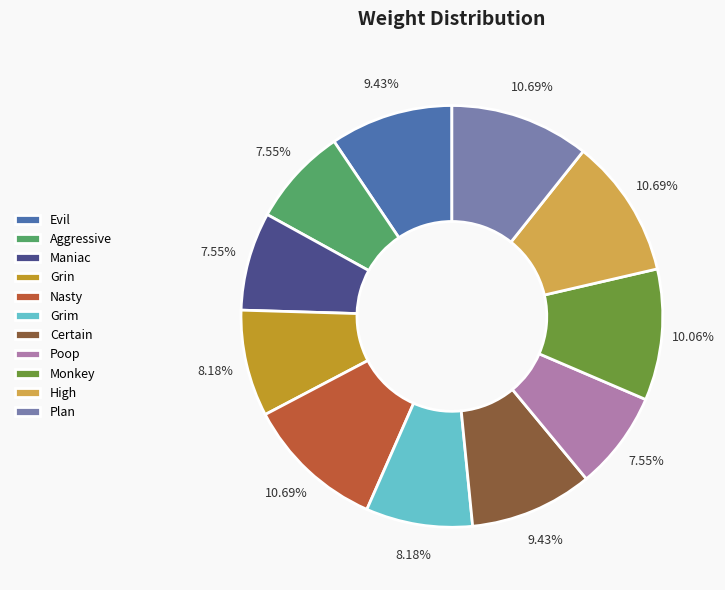

Does Grim represent more than half of the total?

No